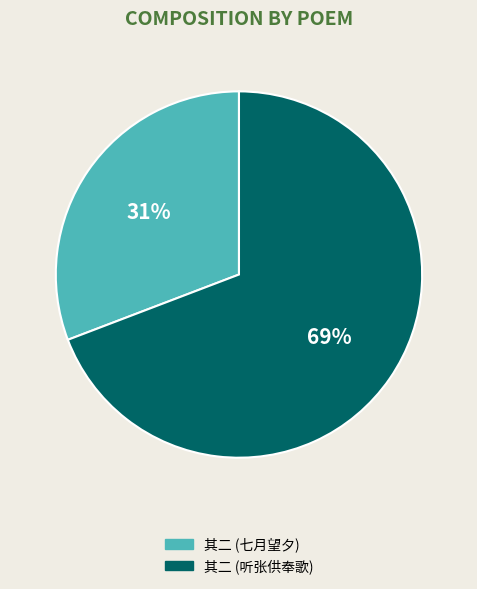

Is there any slice that represents more than half of the pie?

Yes